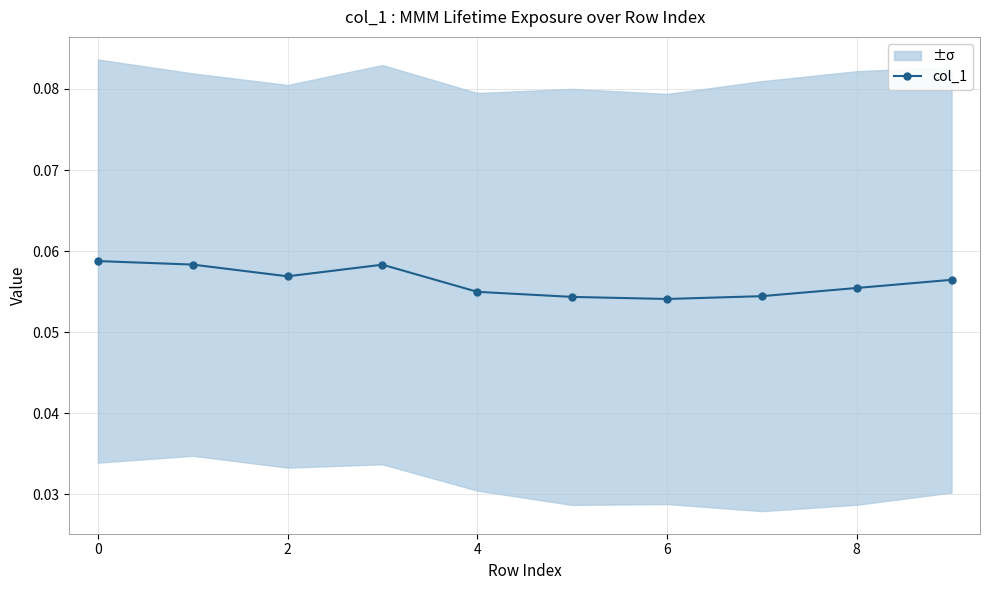

How many categories are shown in the chart?

10